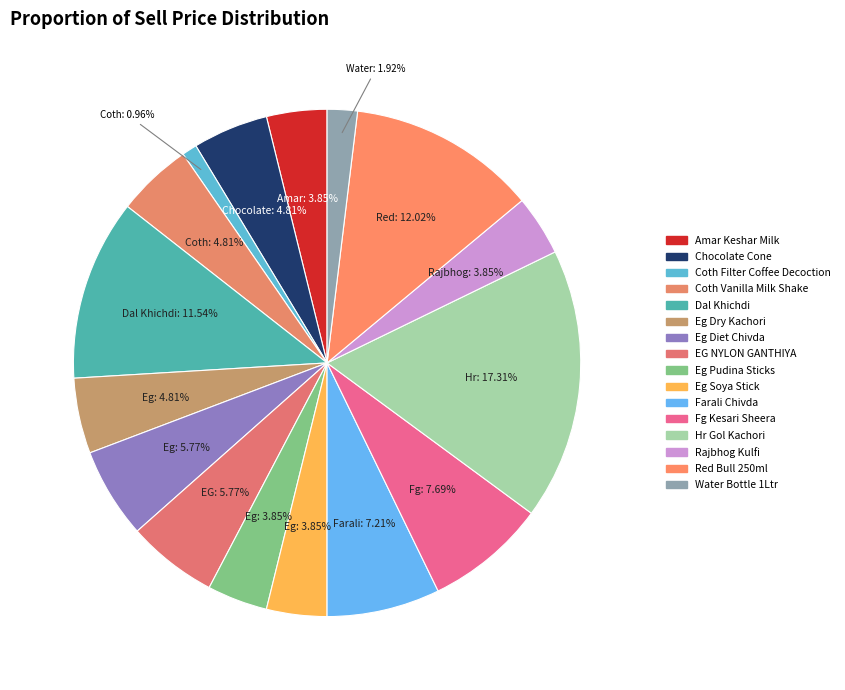

What is the change in value from Eg Pudina Sticks to Fg Kesari Sheera?

+40